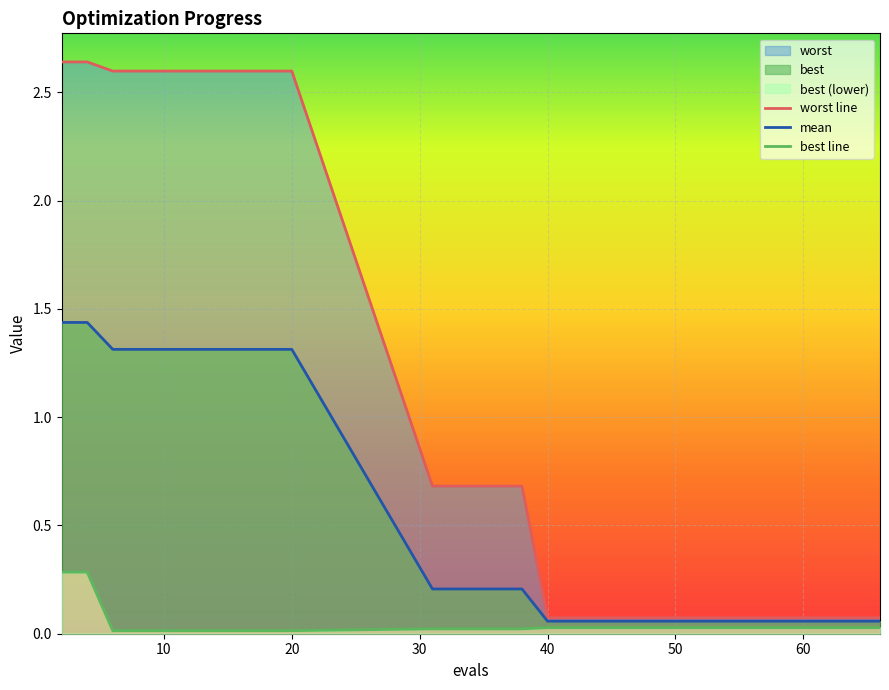

Count the number of categories in the chart.

20